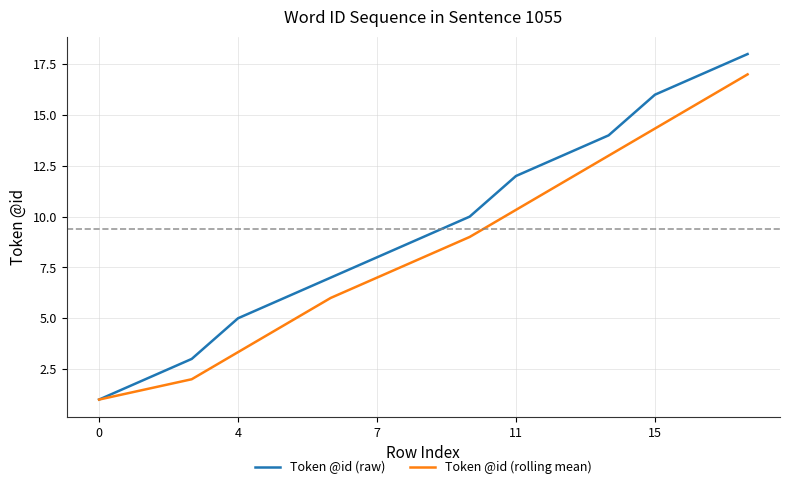

How many categories are shown in the chart?

15